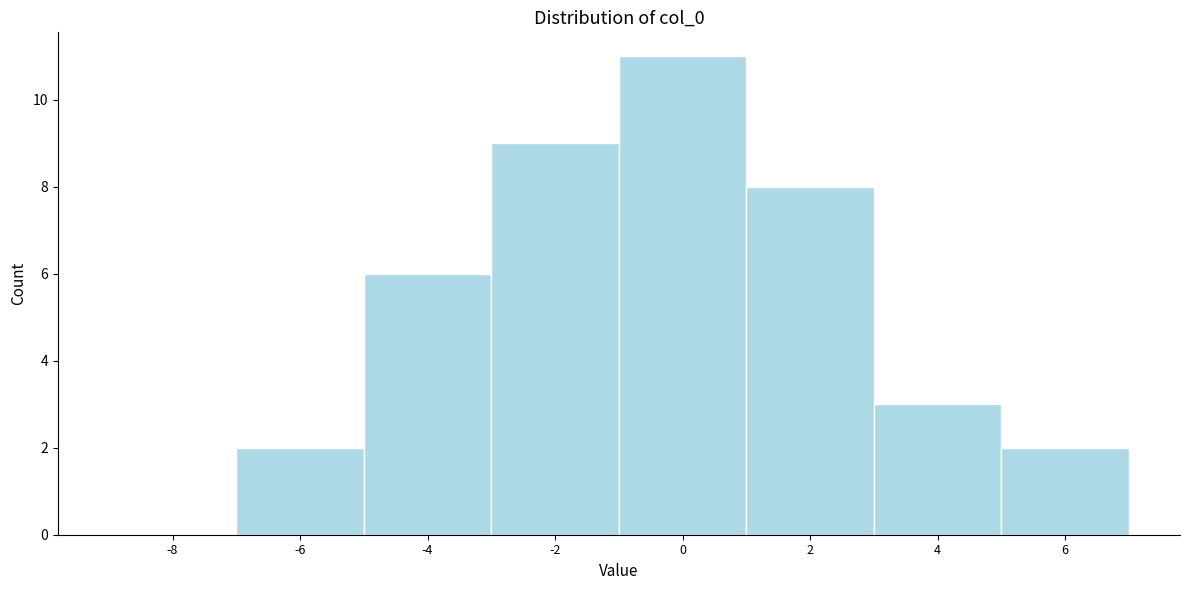

Reading left to right, extract all data points from this chart.

-8=0	-6=2	-4=6	-2=9	0=11	2=8	4=3	6=2